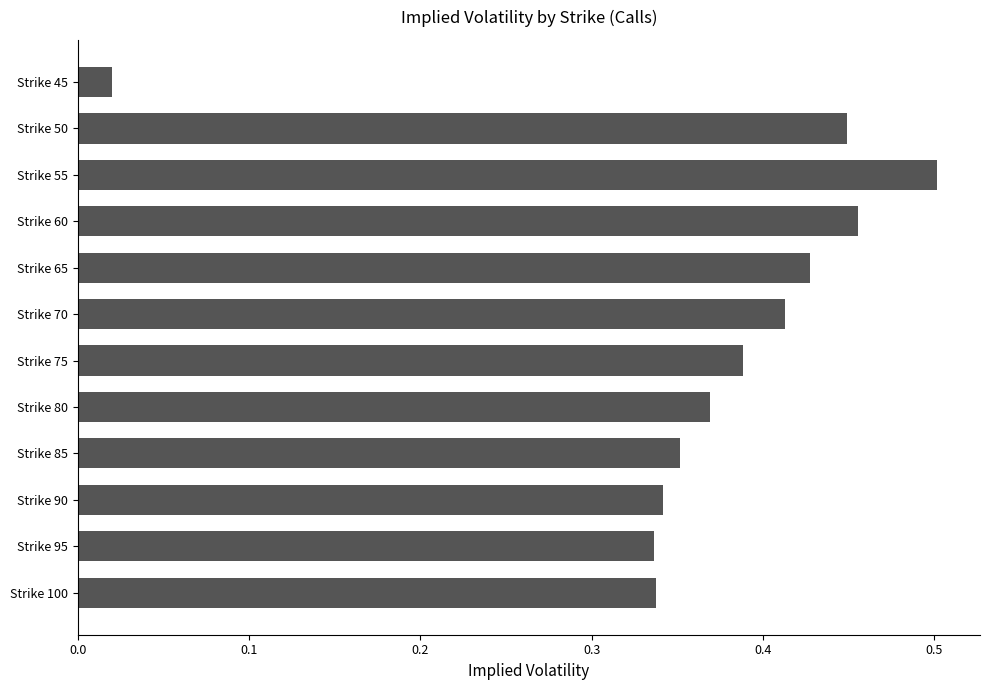

Where is the data nearest to the value 0?

Strike 45